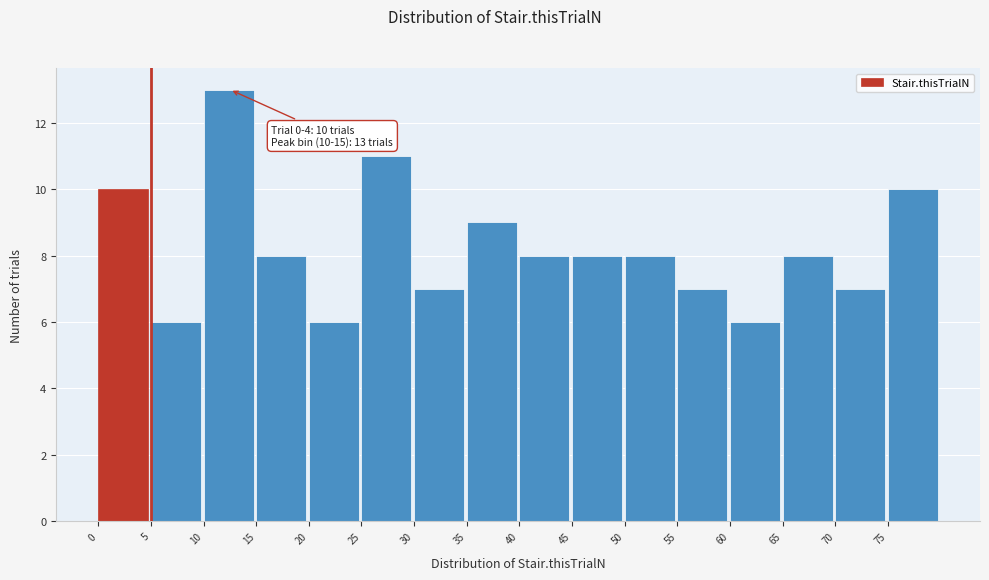

Over which range of the x-axis is the bar tallest?

10 to 15